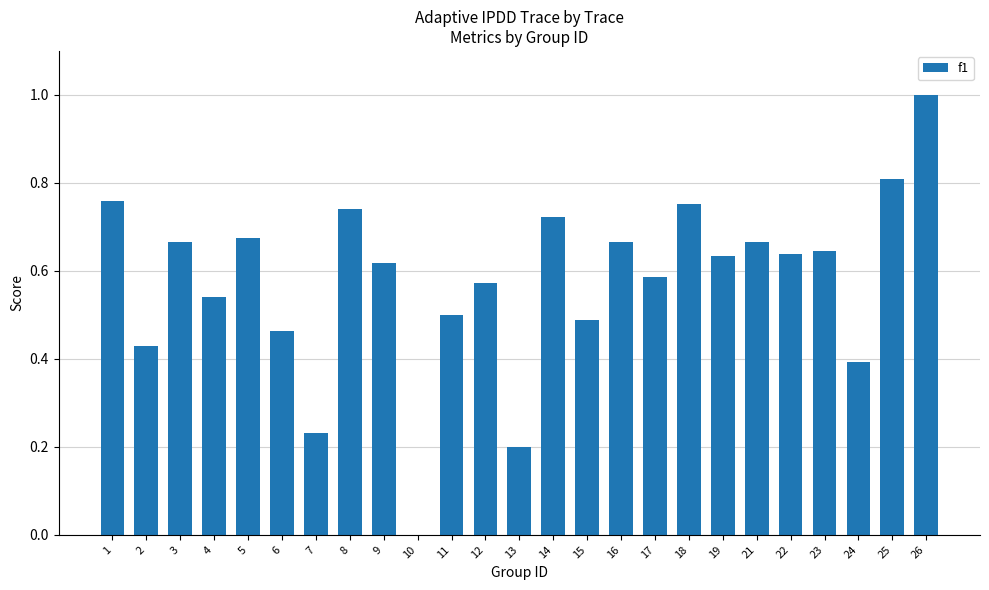

What is the greatest value displayed?

1.0